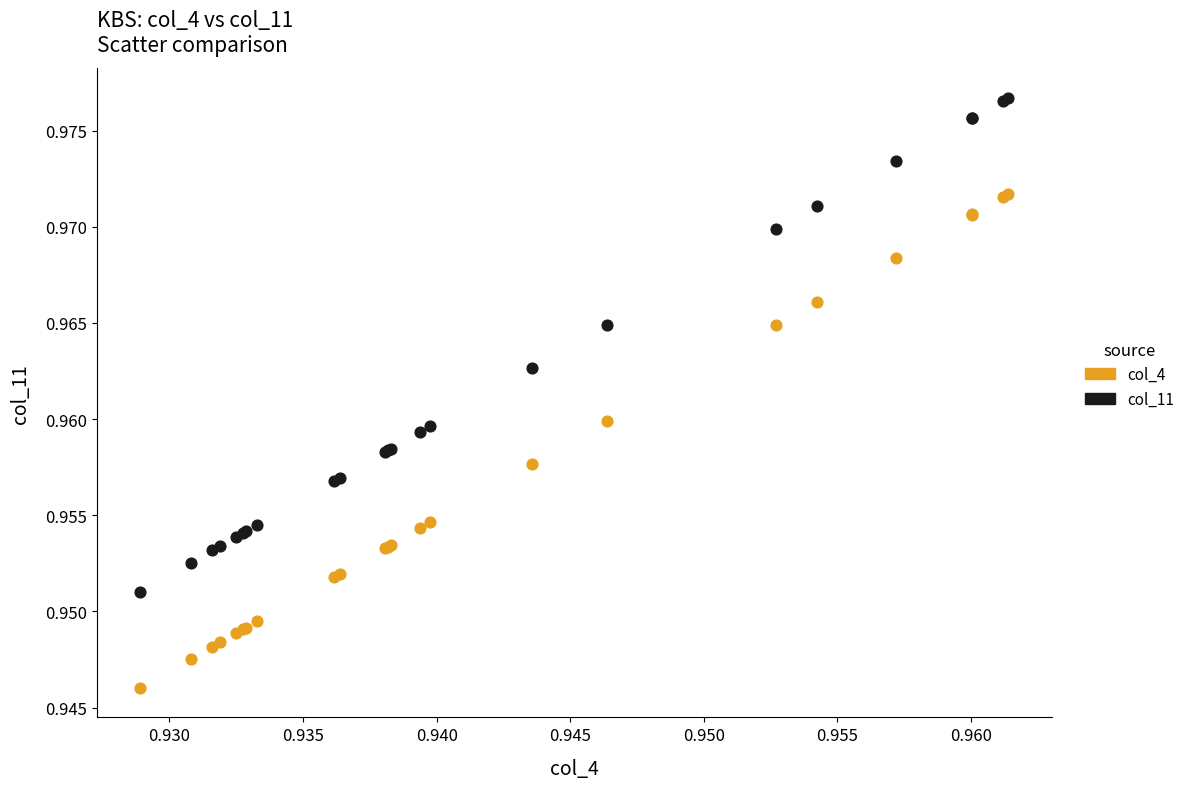

Which series contains the highest Y value?

col_11